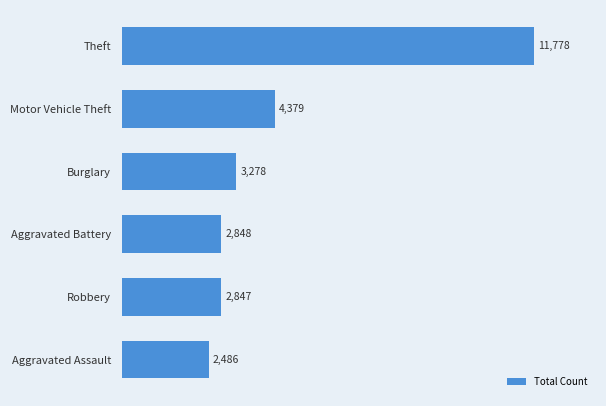

List the labels in order of value, smallest first.

Aggravated Assault, Robbery, Aggravated Battery, Burglary, Motor Vehicle Theft, Theft